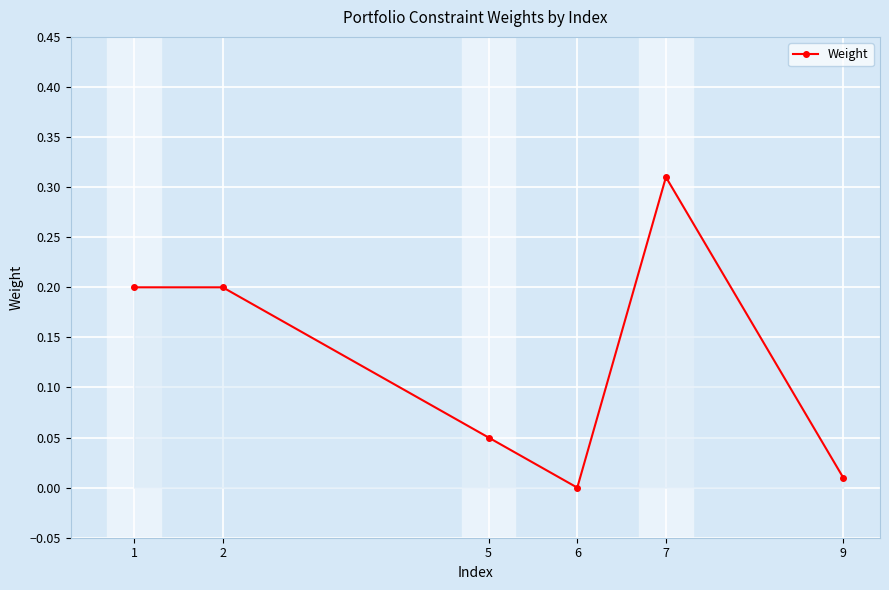

How many points are lower than both their immediate neighbors (excluding endpoints)?

1